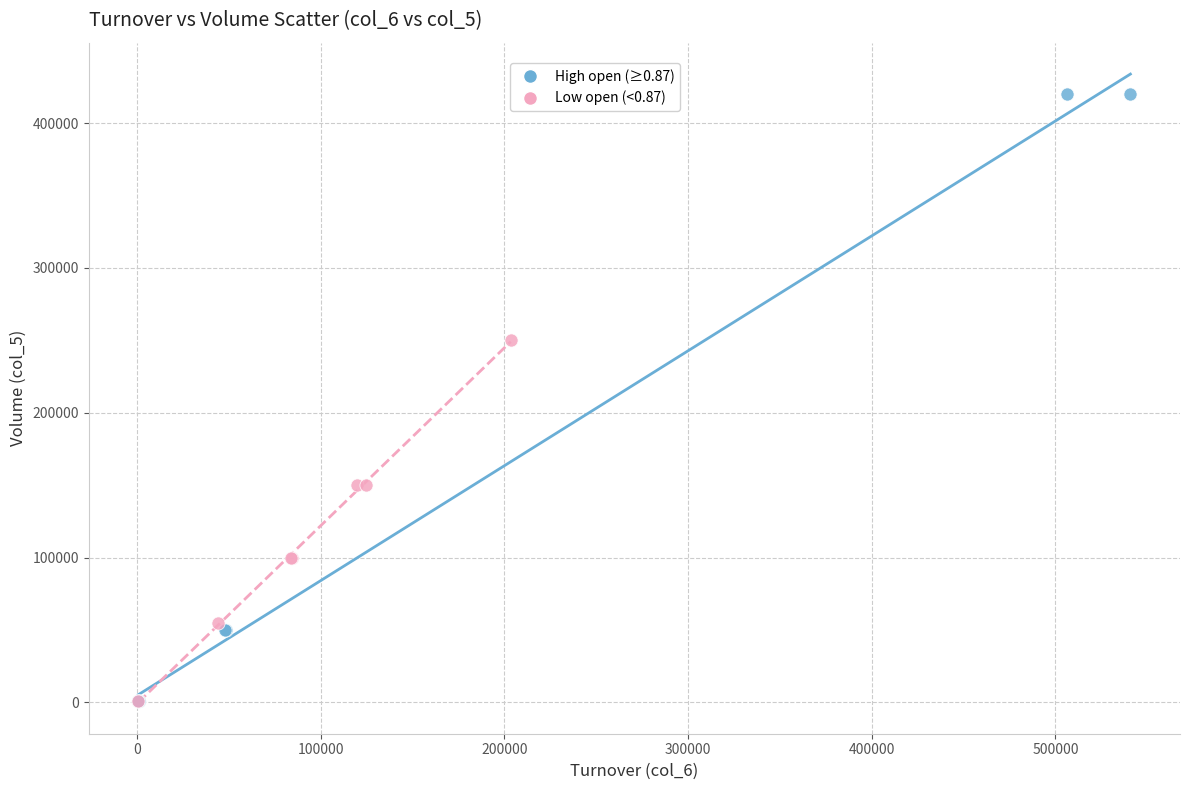

Which series reaches the maximum Y coordinate?

High open (≥0.87)